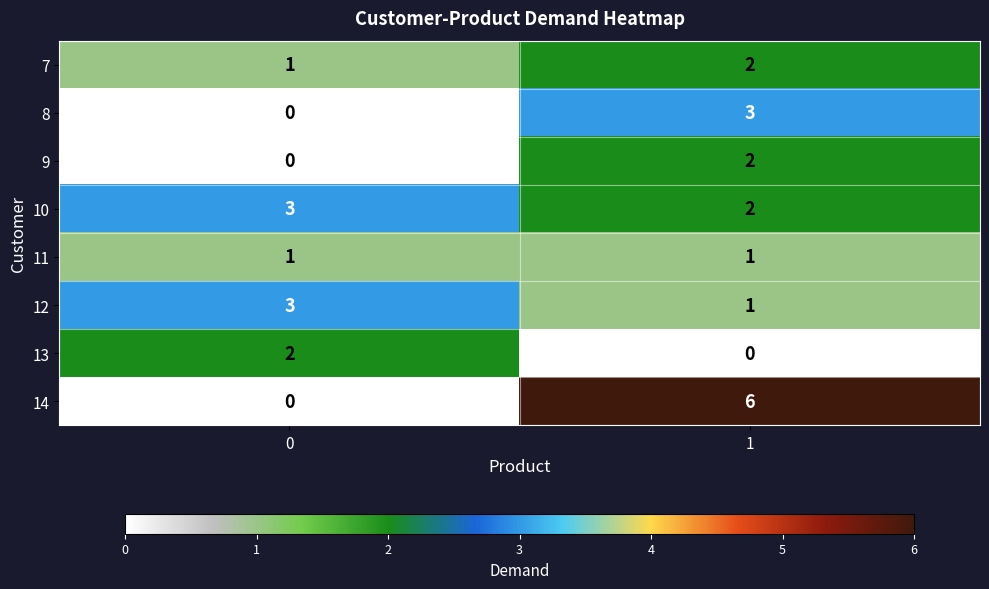

The value of 11 at 1 is 1. True or false?

True